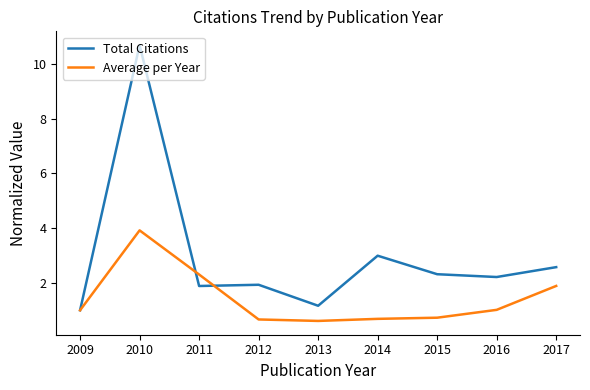

Is this an area chart (filled region under the line)?

No